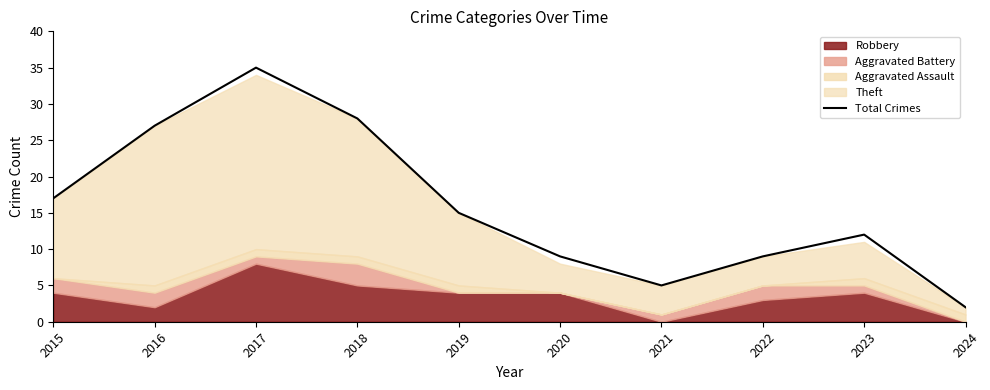

What is the smallest value displayed?

2